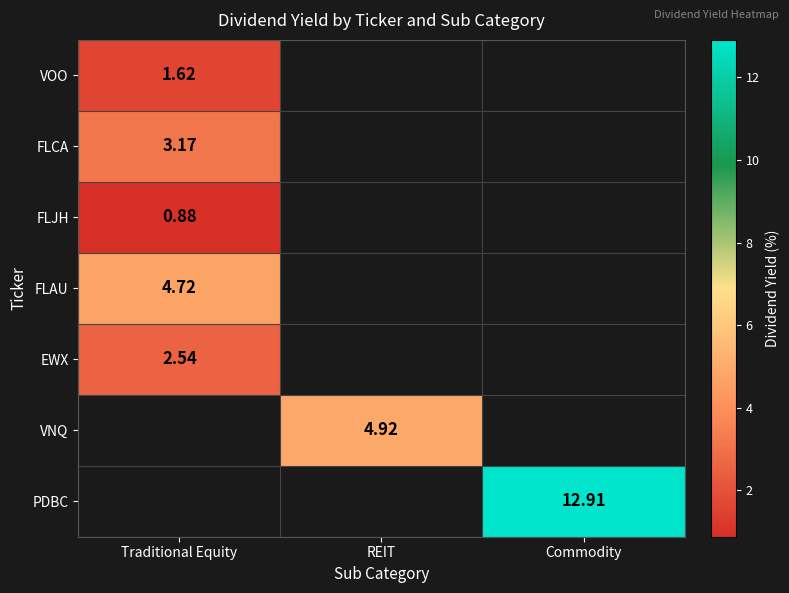

Which label corresponds to the smallest value in the chart?

Traditional Equity